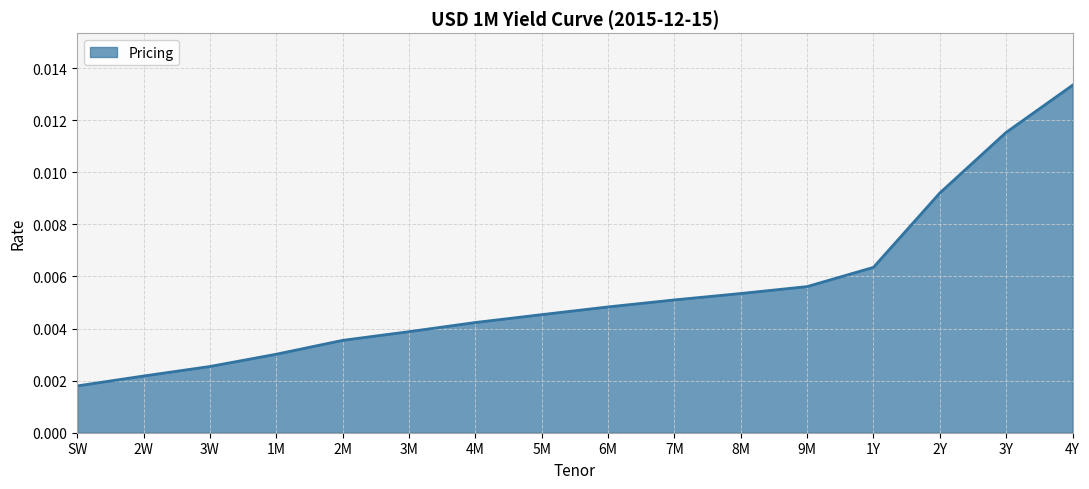

What position from the right is 6M?

8